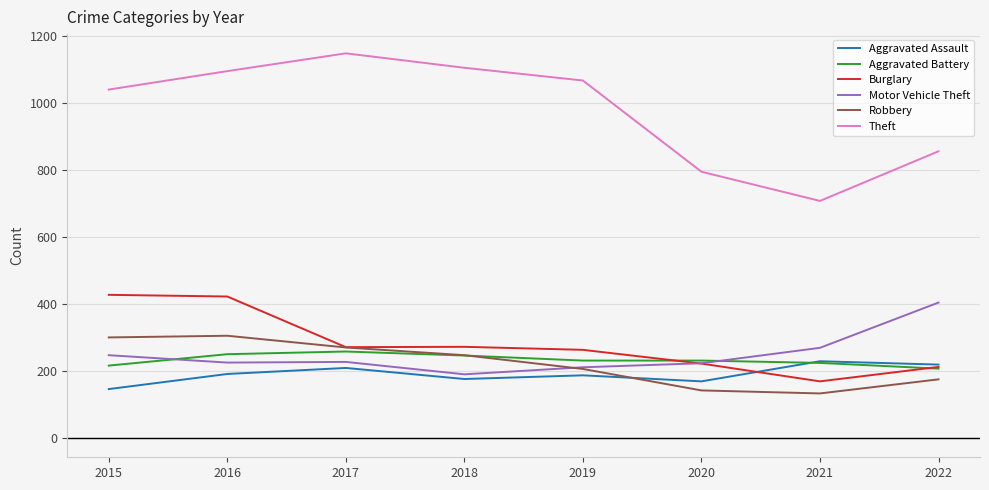

Which series has the largest range (max minus min)?

Theft